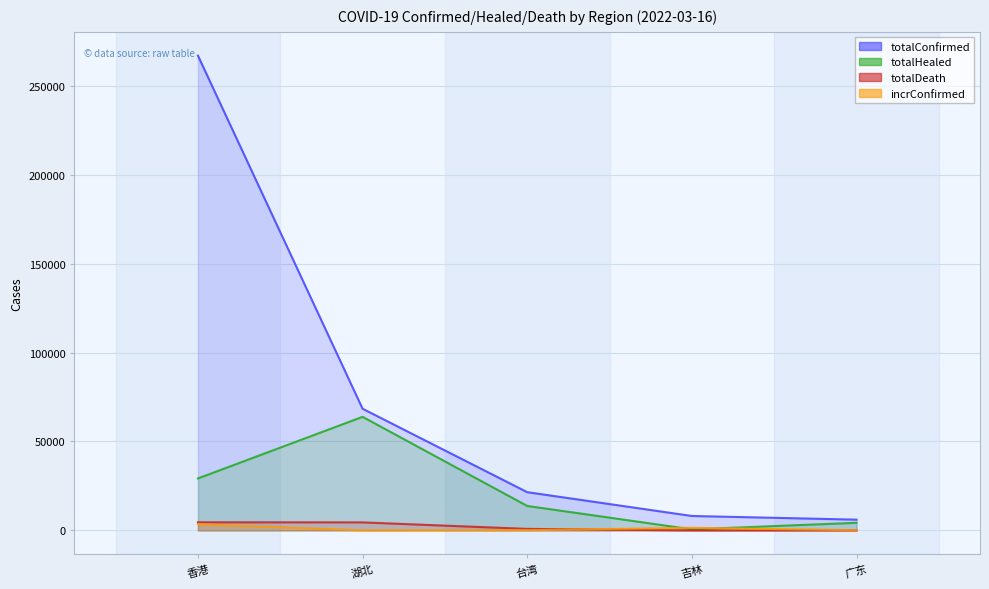

What is the minimum value shown in the chart?

1